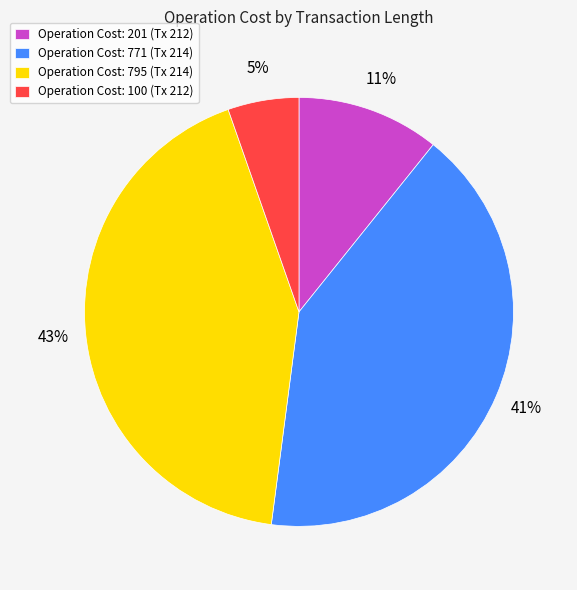

Which category has the biggest portion of the pie?

Operation Cost: 795 (Tx 214)